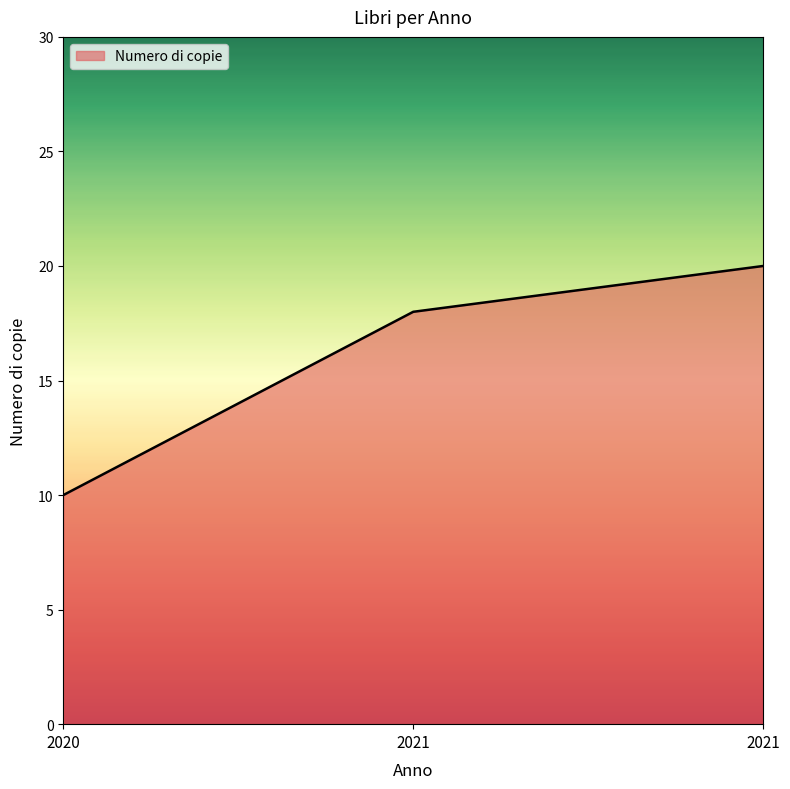

Which category has the lowest value across all series?

2020